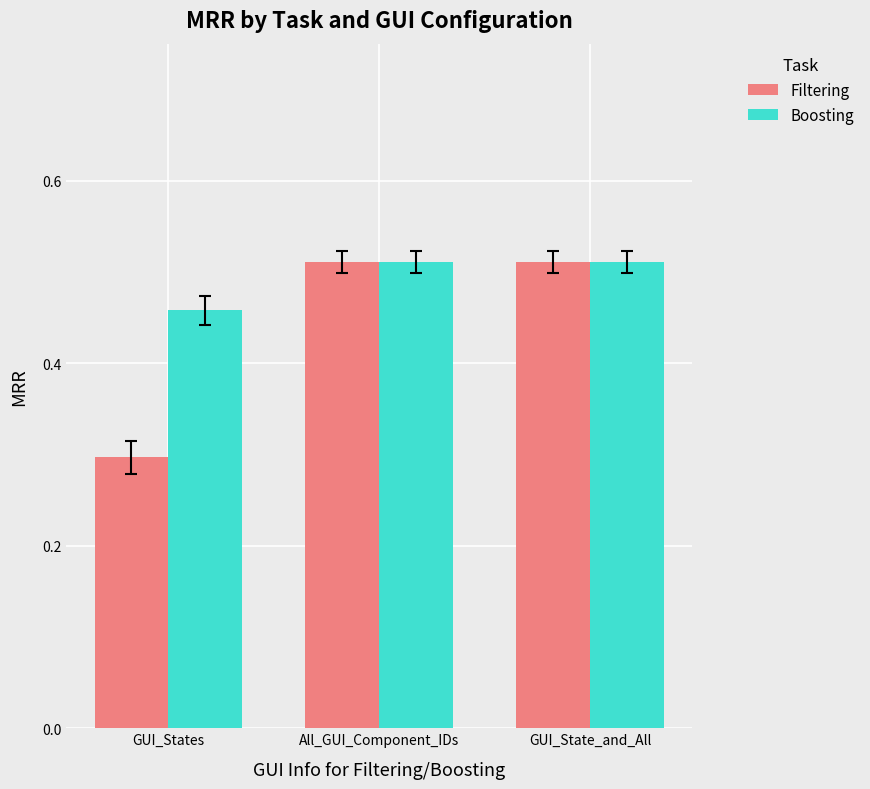

What is the label of the 3rd bar from the left?

GUI_State_and_All